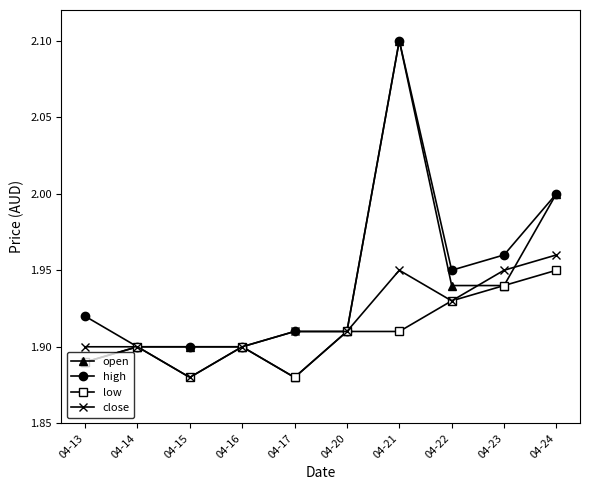

Which category has the highest value across all series?

04-21